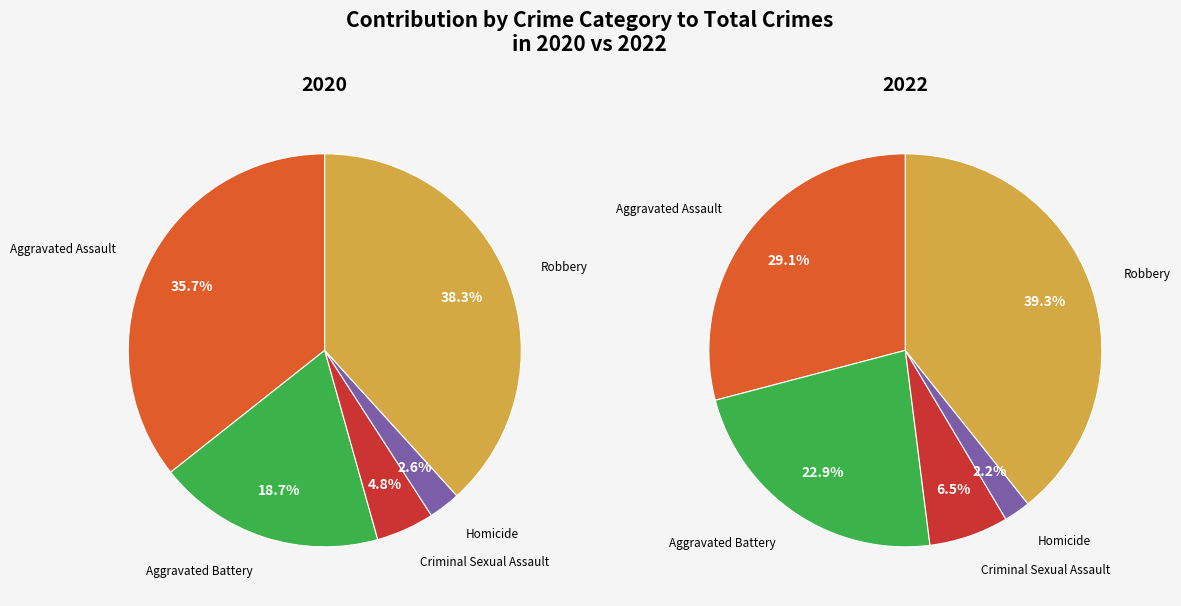

Combined, what portion of the pie is Criminal Sexual Assault and Aggravated Assault?

40.4%